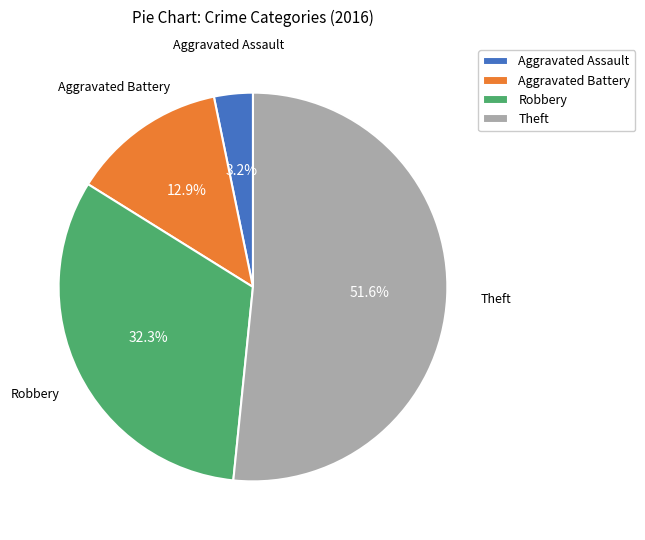

Rank the categories by value from highest to lowest.

Theft, Robbery, Aggravated Battery, Aggravated Assault